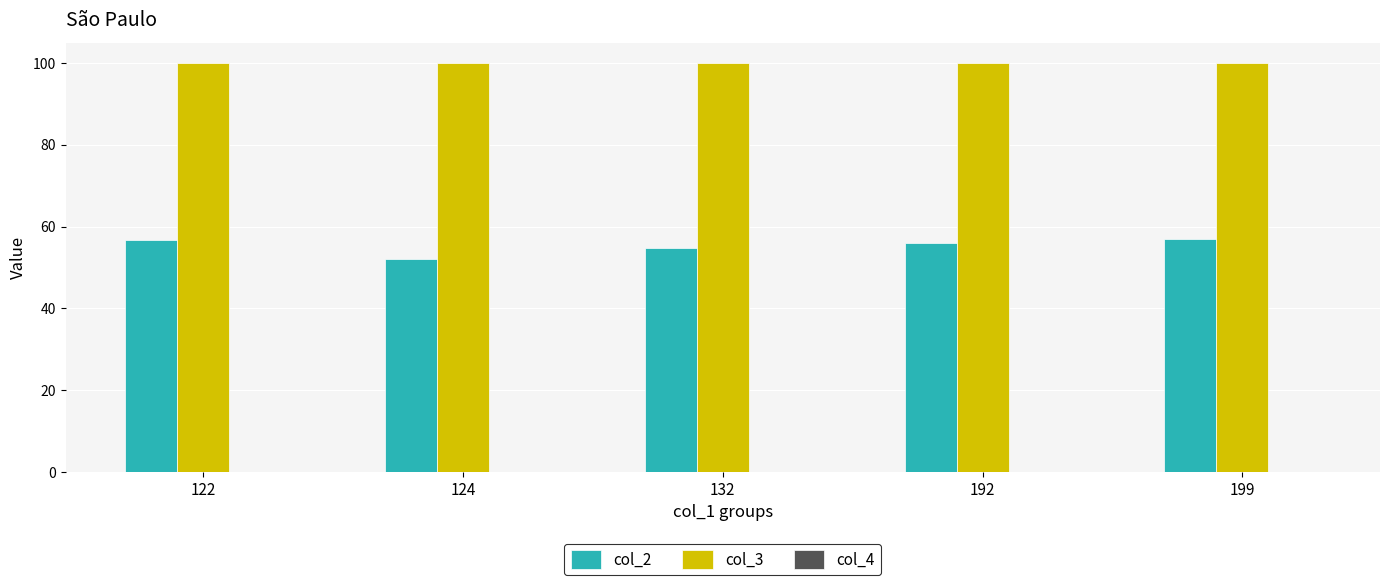

Which label corresponds to the smallest value in the chart?

122